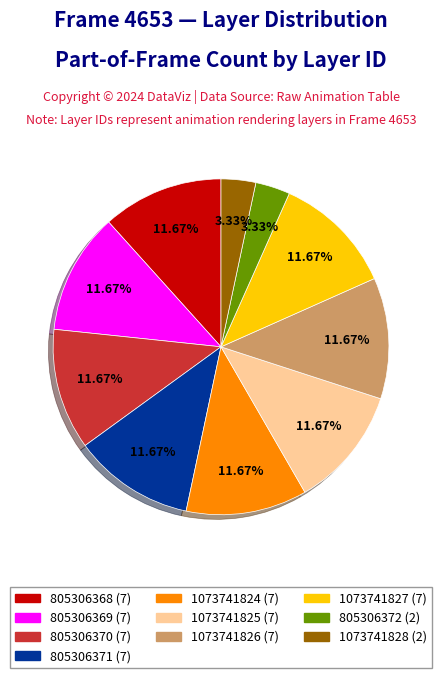

How many segments does this pie chart have?

10